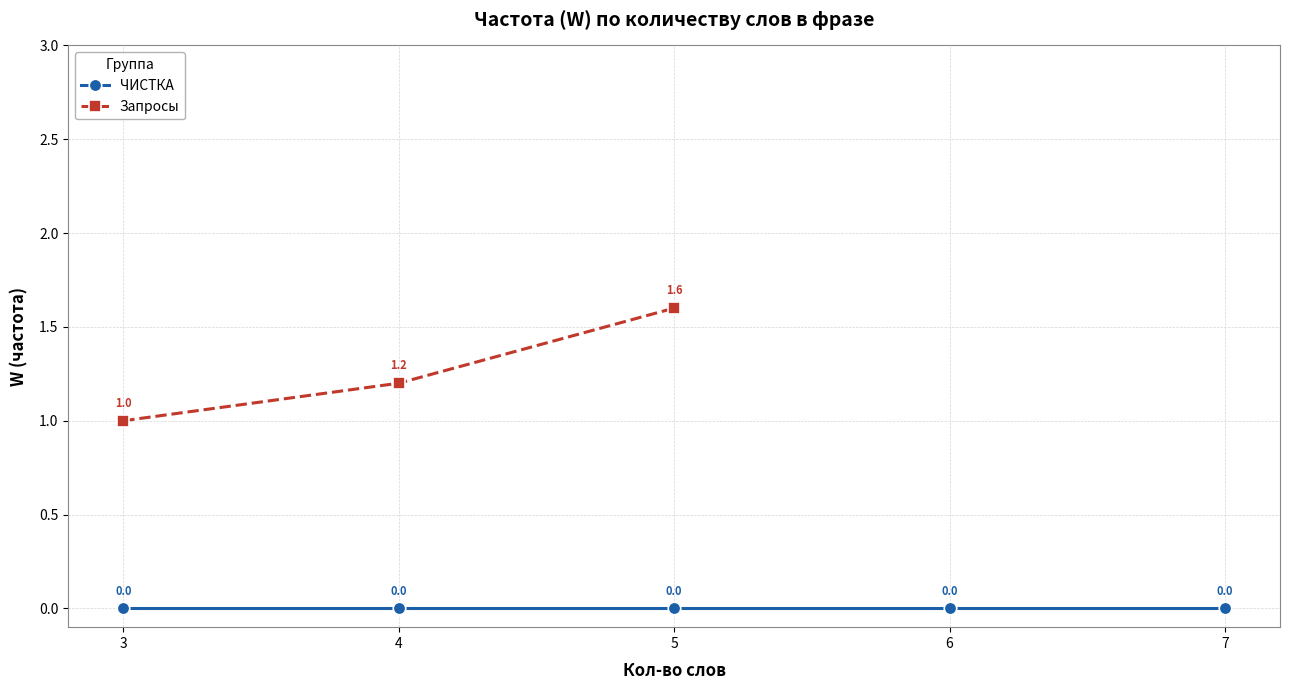

The ЧИСТКА series shows 0.0 at 6. True or false?

True